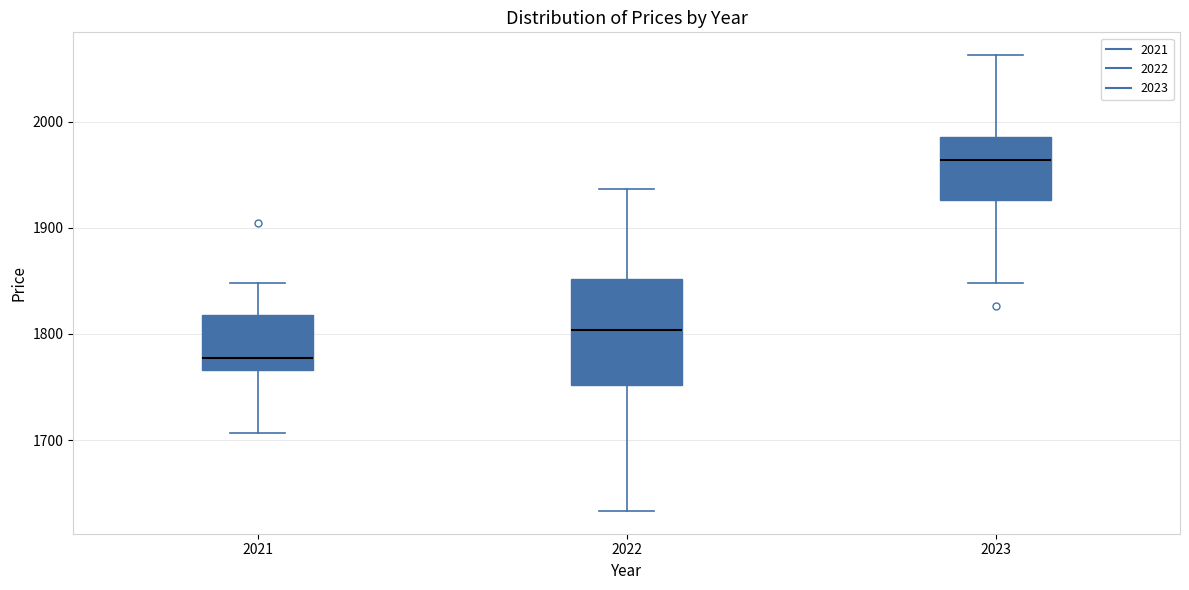

Where is the upper edge of the box at x = 2021 on the y-axis? The values are not printed on the chart, so give them approximately, as read against the axis.

1820